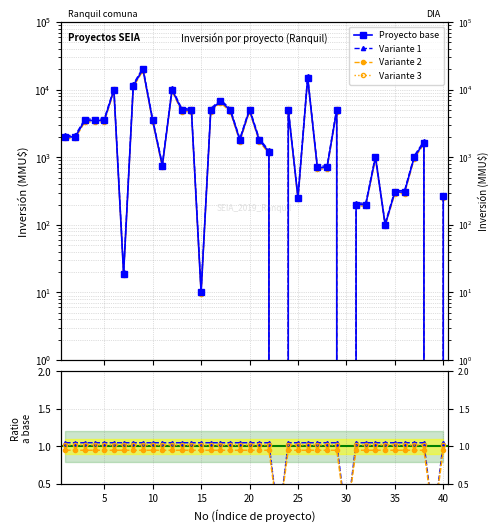

True or false: Proyecto base has a value of 168.5 at 40.

False